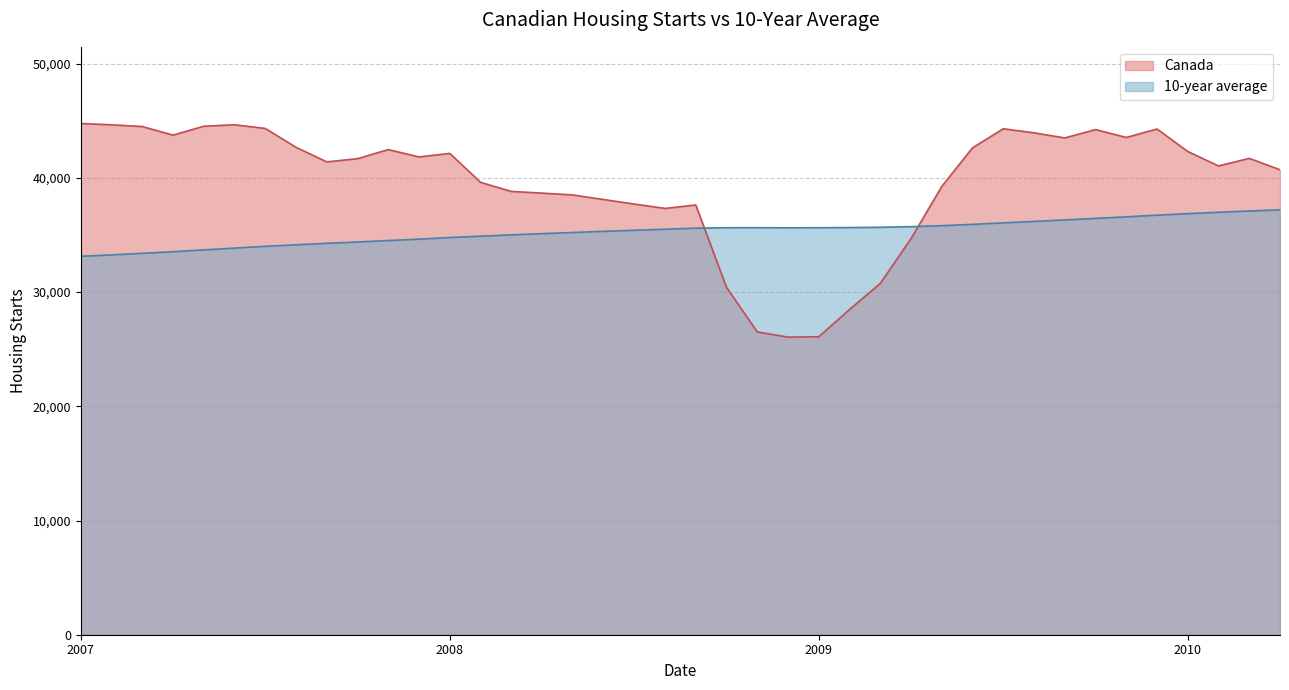

What is the average value of the Canada series?

39602.8